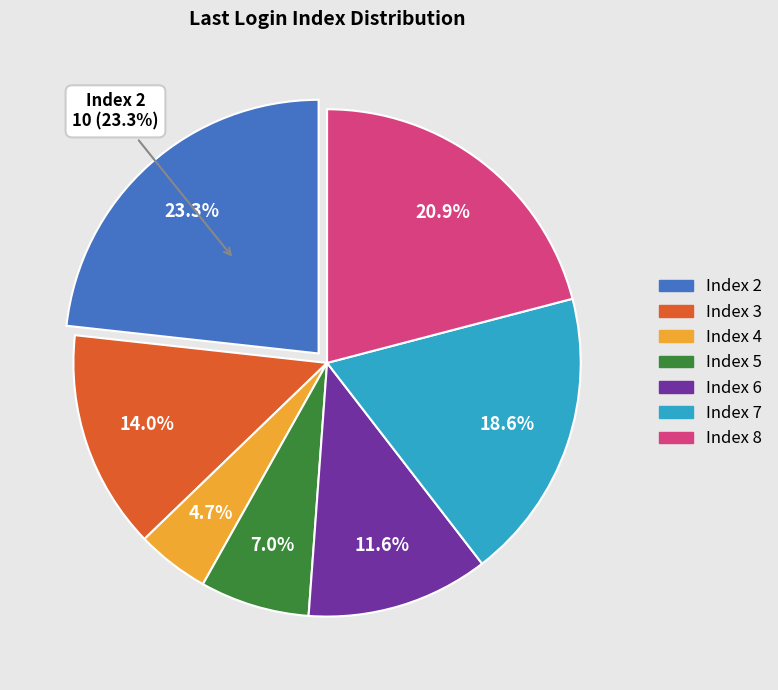

To the nearest percent, what is the difference between the largest and smallest slice percentages?

19%